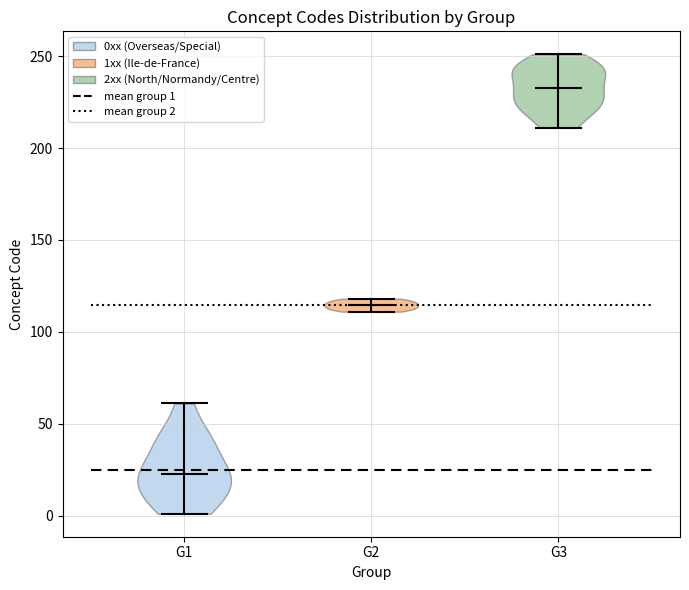

Reading left to right, read every violin against the y-axis: where its median line is, and the lowest and highest points it reaches. The values are not printed on the chart, so give them approximately, as read against the axis.

G1: median line 25, lowest point 0, highest point 60
G2: median line 115, lowest point 110, highest point 120
G3: median line 235, lowest point 210, highest point 250